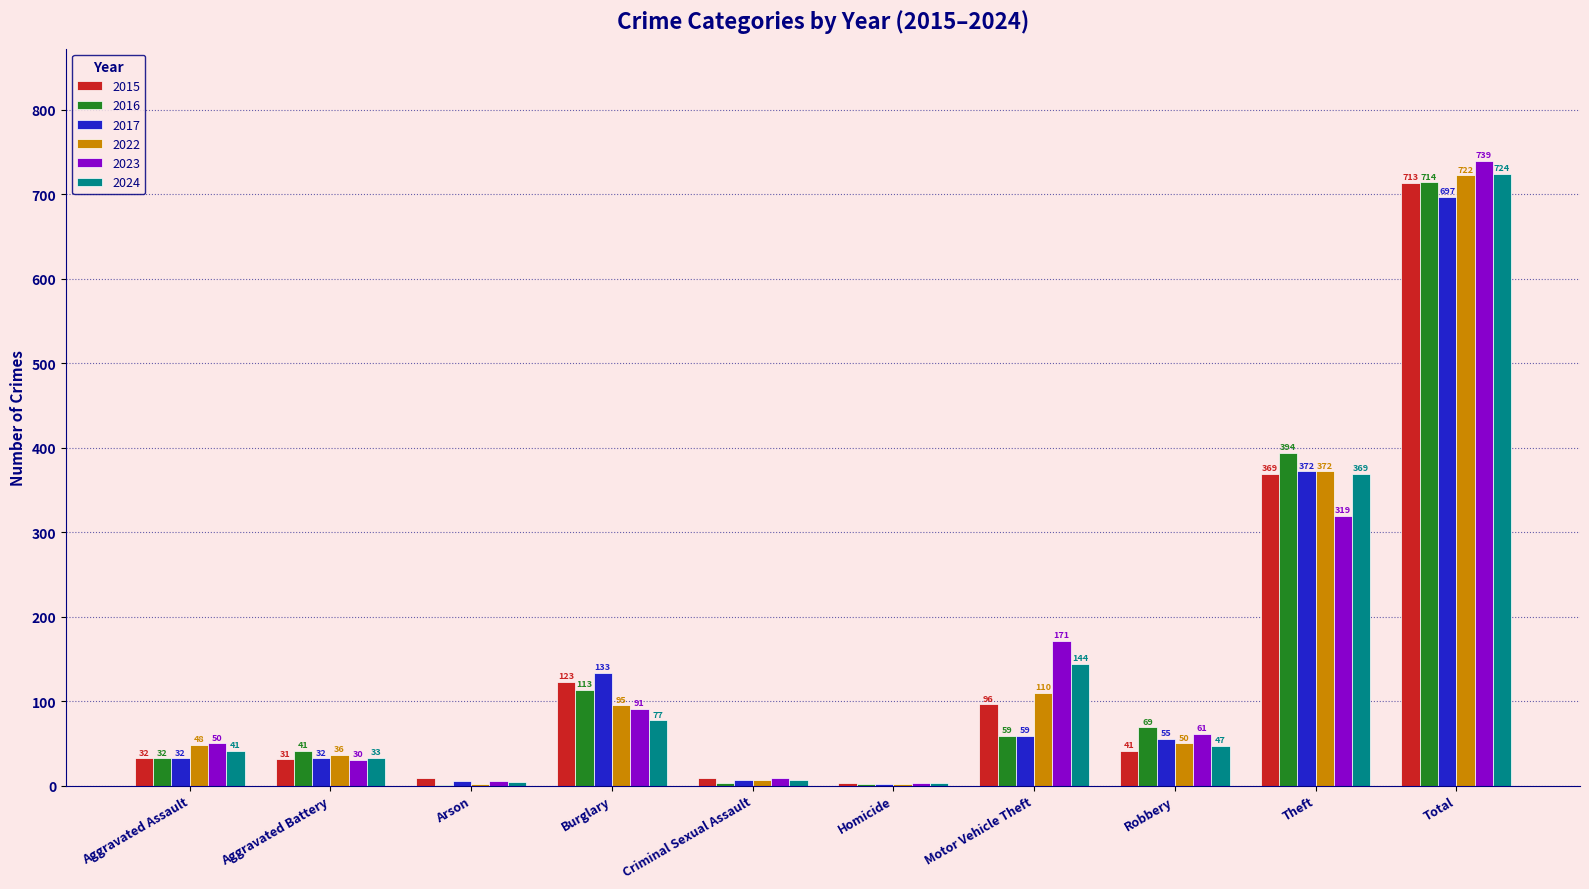

Is the value of 2017 at Criminal Sexual Assault greater than the value of 2015 at Homicide?

Yes